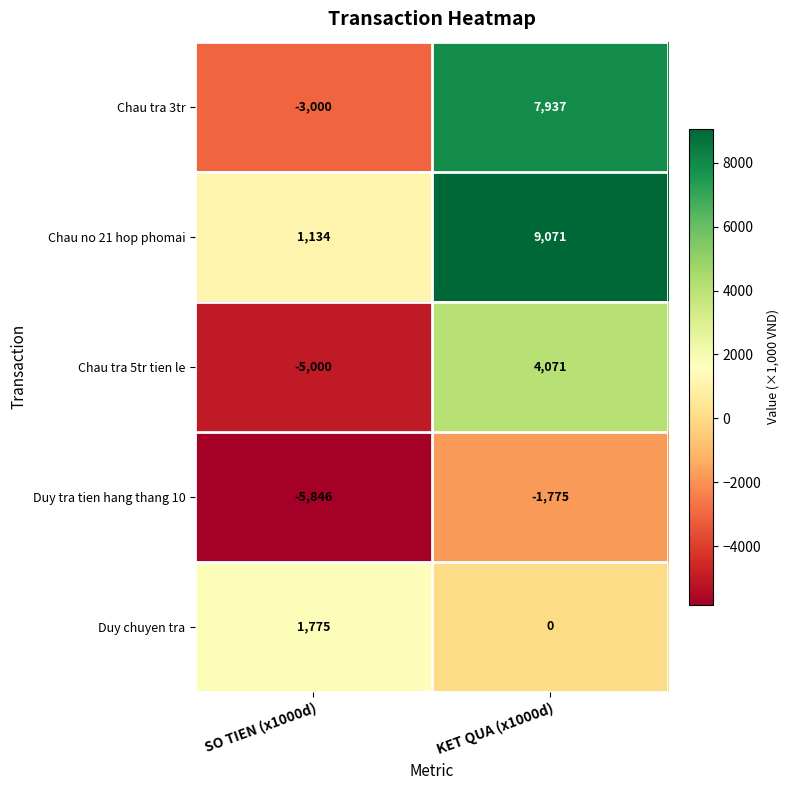

What value does the Chau no 21 hop phomai series have at SO TIEN (x1000d), to the nearest 10?

1130